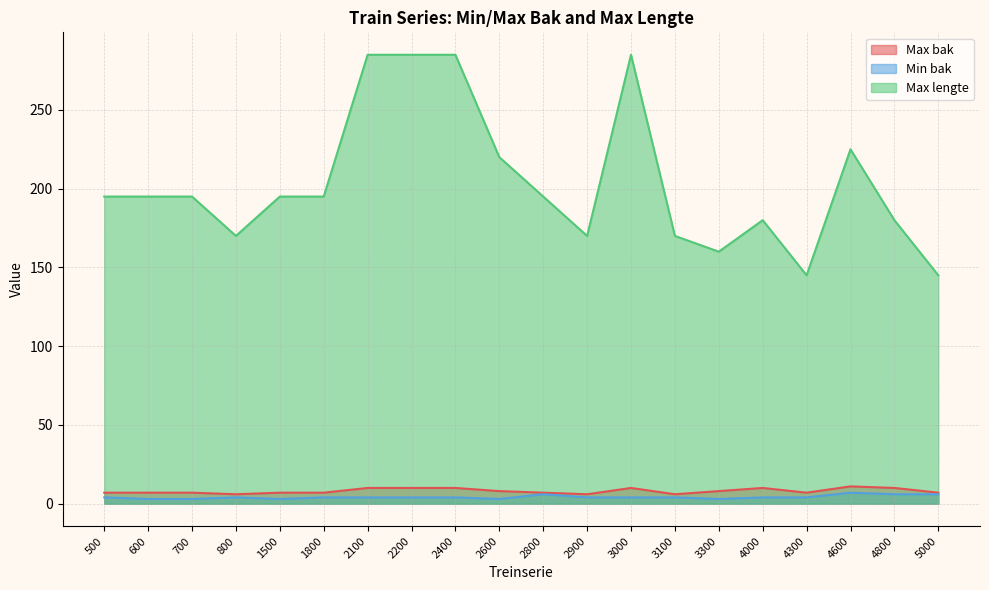

Reading left to right, what are all the values shown in this chart?

Max bak: 7	7	7	6	7	7	10	10	10	8	7	6	10	6	8	10	7	11	10	7
Min bak: 4	3	3	4	3	4	4	4	4	3	6	4	4	4	3	4	4	7	6	6
Max lengte: 195	195	195	170	195	195	285	285	285	220	195	170	285	170	160	180	145	225	180	145